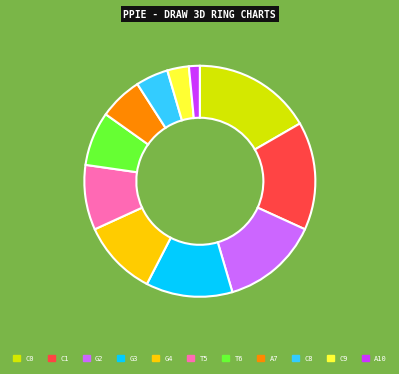

Between G3 and C0, which is larger?

C0